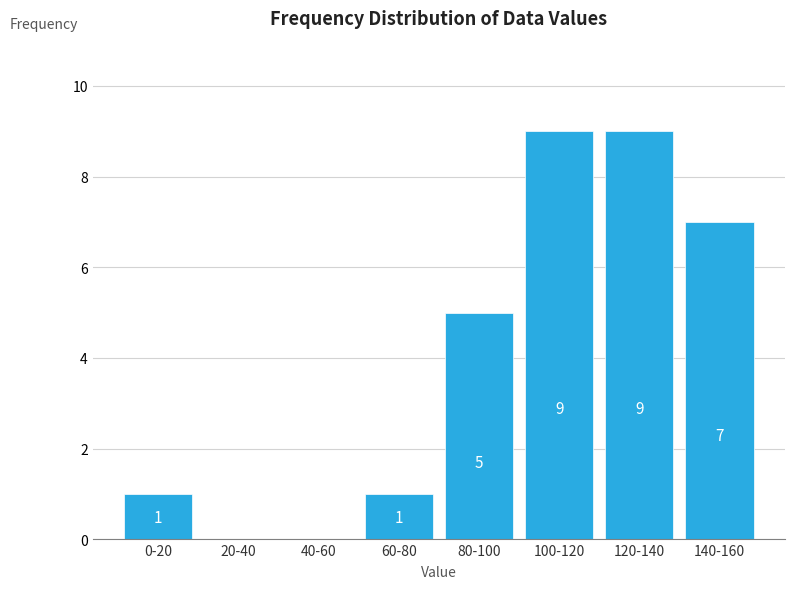

Reading left to right, extract all data points from this chart.

0-20=1	20-40=0	40-60=0	60-80=1	80-100=5	100-120=9	120-140=9	140-160=7